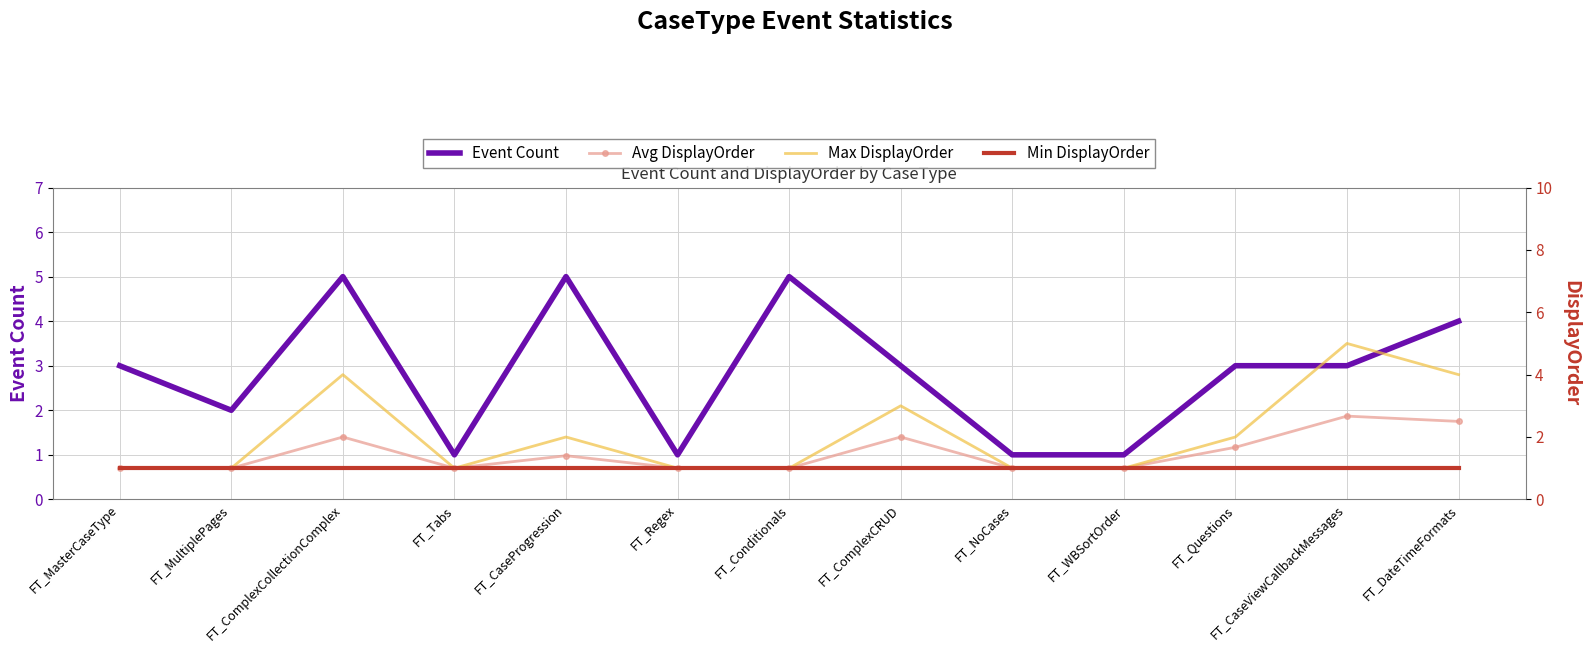

Reading left to right, extract all data points from this chart.

Event Count: FT_MasterCaseType=3.0	FT_MultiplePages=2.0	FT_ComplexCollectionComplex=5.0	FT_Tabs=1.0	FT_CaseProgression=5.0	FT_Regex=1.0	FT_Conditionals=5.0	FT_ComplexCRUD=3.0	FT_NoCases=1.0	FT_WBSortOrder=1.0	FT_Questions=3.0	FT_CaseViewCallbackMessages=3.0	FT_DateTimeFormats=4.0
Avg DisplayOrder: FT_MasterCaseType=1.0	FT_MultiplePages=1.0	FT_ComplexCollectionComplex=2.0	FT_Tabs=1.0	FT_CaseProgression=1.4	FT_Regex=1.0	FT_Conditionals=1.0	FT_ComplexCRUD=2.0	FT_NoCases=1.0	FT_WBSortOrder=1.0	FT_Questions=1.7	FT_CaseViewCallbackMessages=2.7	FT_DateTimeFormats=2.5
Max DisplayOrder: FT_MasterCaseType=1.0	FT_MultiplePages=1.0	FT_ComplexCollectionComplex=4.0	FT_Tabs=1.0	FT_CaseProgression=2.0	FT_Regex=1.0	FT_Conditionals=1.0	FT_ComplexCRUD=3.0	FT_NoCases=1.0	FT_WBSortOrder=1.0	FT_Questions=2.0	FT_CaseViewCallbackMessages=5.0	FT_DateTimeFormats=4.0
Min DisplayOrder: FT_MasterCaseType=1.0	FT_MultiplePages=1.0	FT_ComplexCollectionComplex=1.0	FT_Tabs=1.0	FT_CaseProgression=1.0	FT_Regex=1.0	FT_Conditionals=1.0	FT_ComplexCRUD=1.0	FT_NoCases=1.0	FT_WBSortOrder=1.0	FT_Questions=1.0	FT_CaseViewCallbackMessages=1.0	FT_DateTimeFormats=1.0